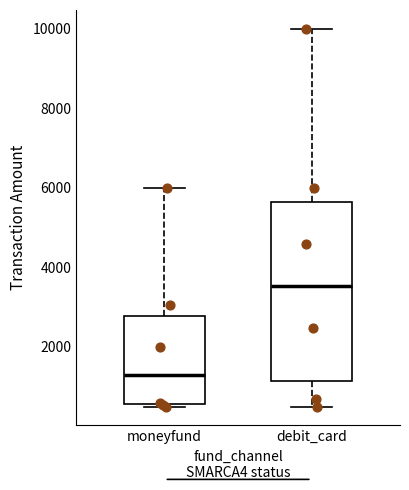

Reading left to right, transcribe this box plot: for each box, give where its median line is, the range the box spans, and where its two whiskers end, as read against the y-axis. The values are not printed on the chart, so give them approximately, as read against the axis.

moneyfund: median 1400, box 600 to 2800, whiskers 600 to 6000
debit_card: median 3600, box 1200 to 5600, whiskers 600 to 10000